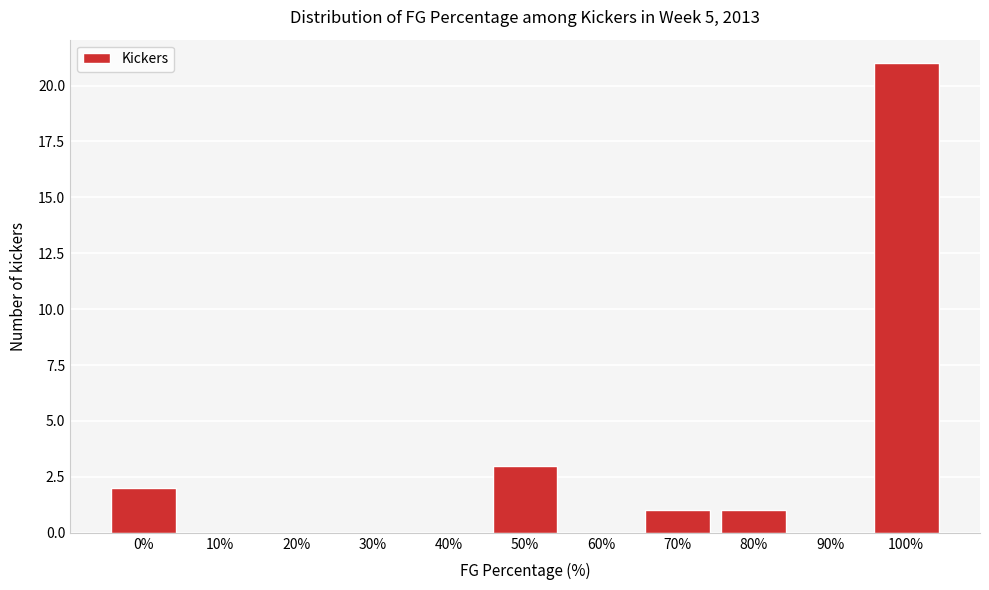

Reading left to right, what are all the values shown in this chart?

0%=2	10%=0	20%=0	30%=0	40%=0	50%=3	60%=0	70%=1	80%=1	90%=0	100%=21